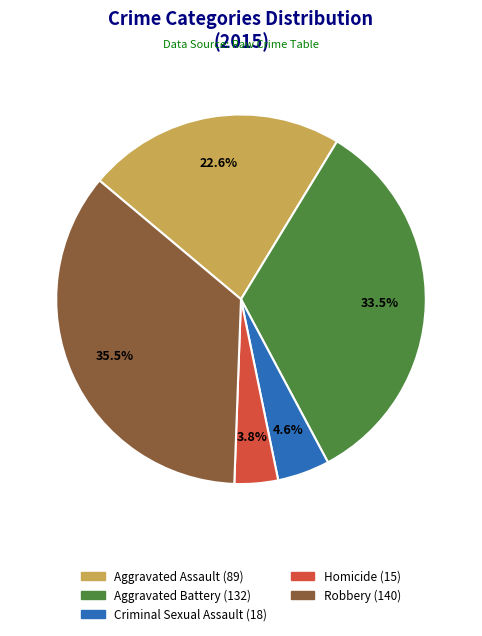

Does any single category account for the majority?

No